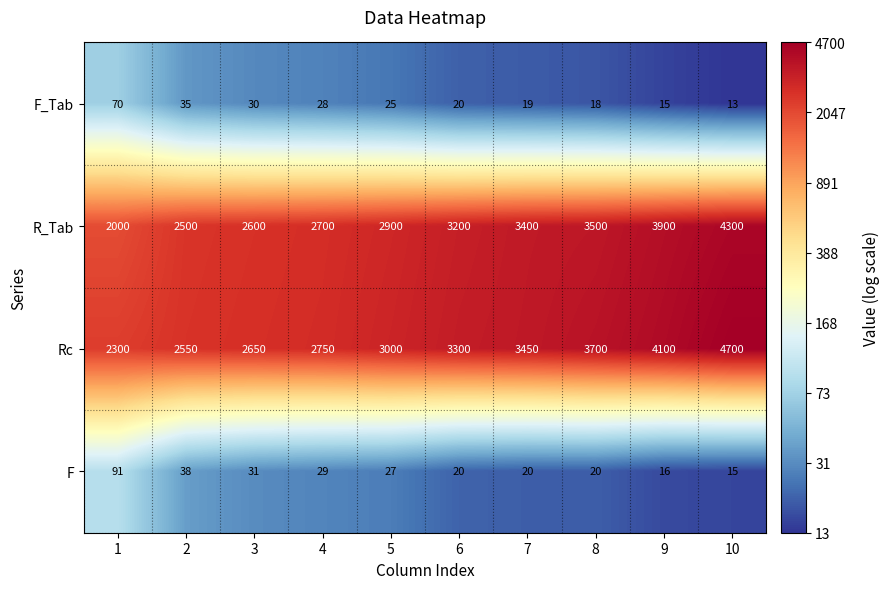

At which category is the sum across all series the highest?

10